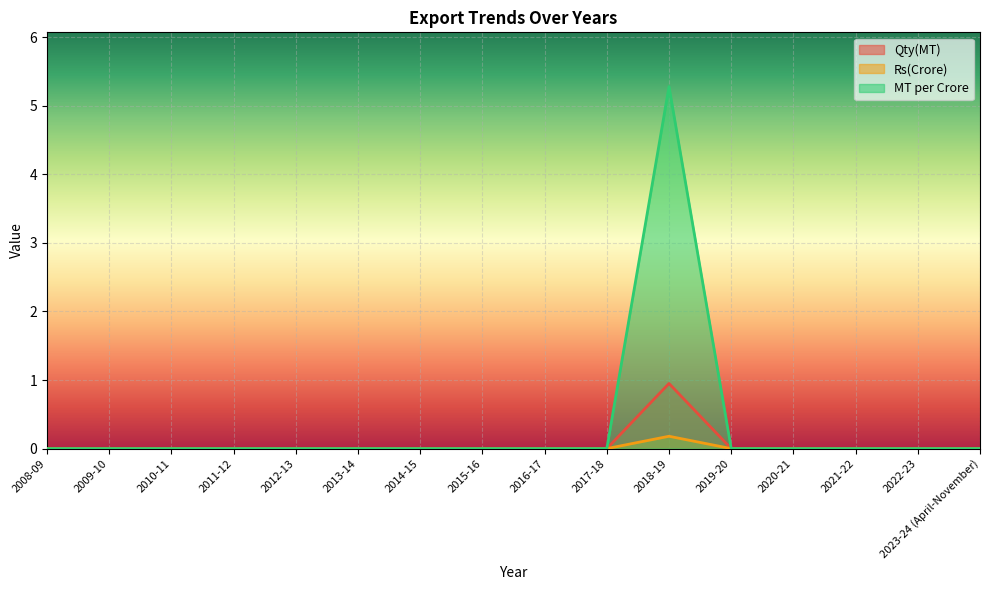

The value of Rs(Crore) at 2010-11 is 0.0. True or false?

True